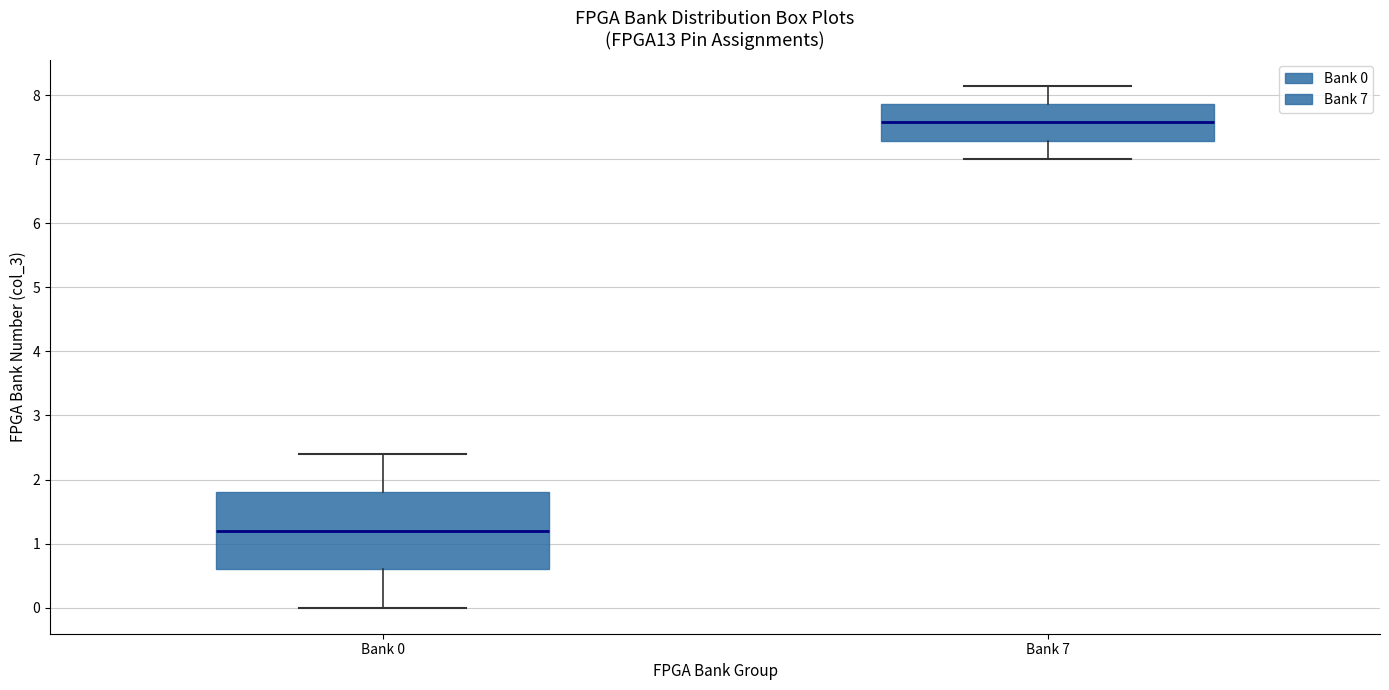

Which box has the highest median line?

Bank 7